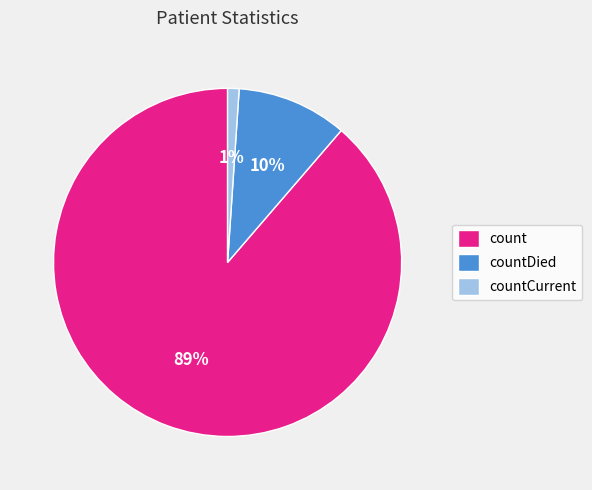

How many segments does this pie chart have?

3